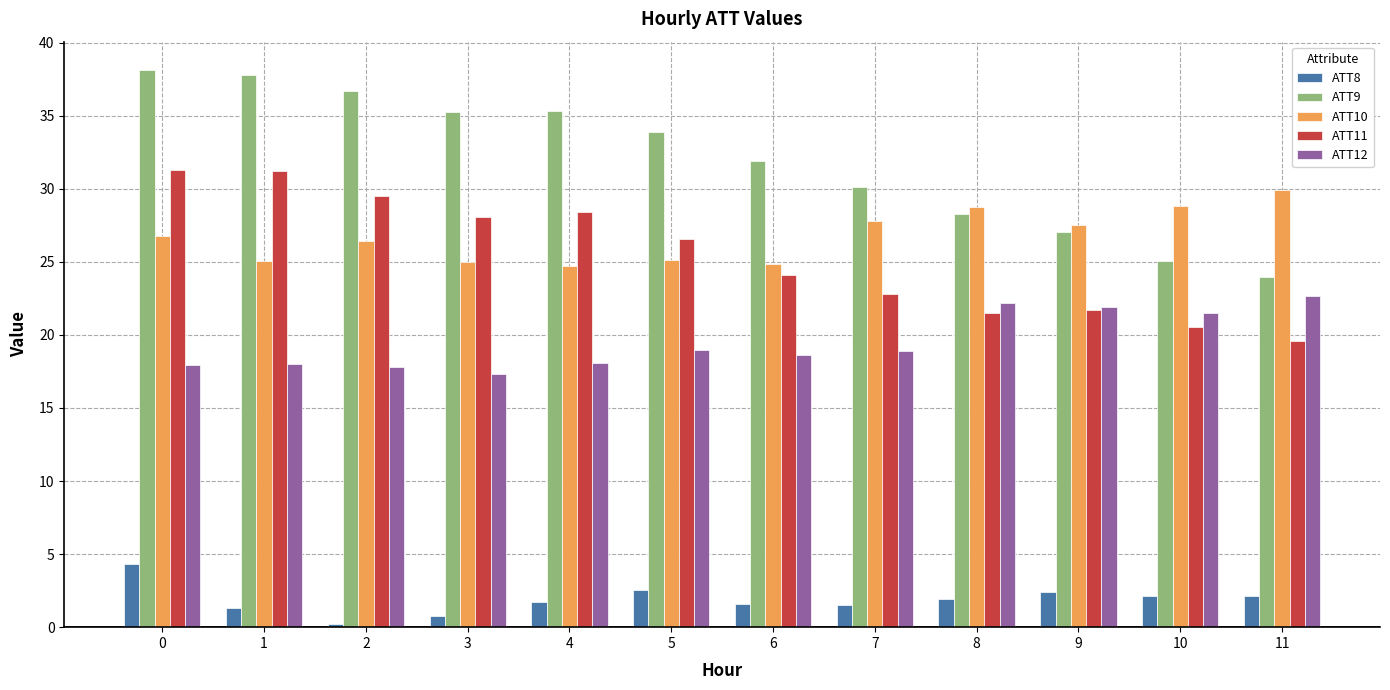

What is the average value of the ATT9 series?

32.0